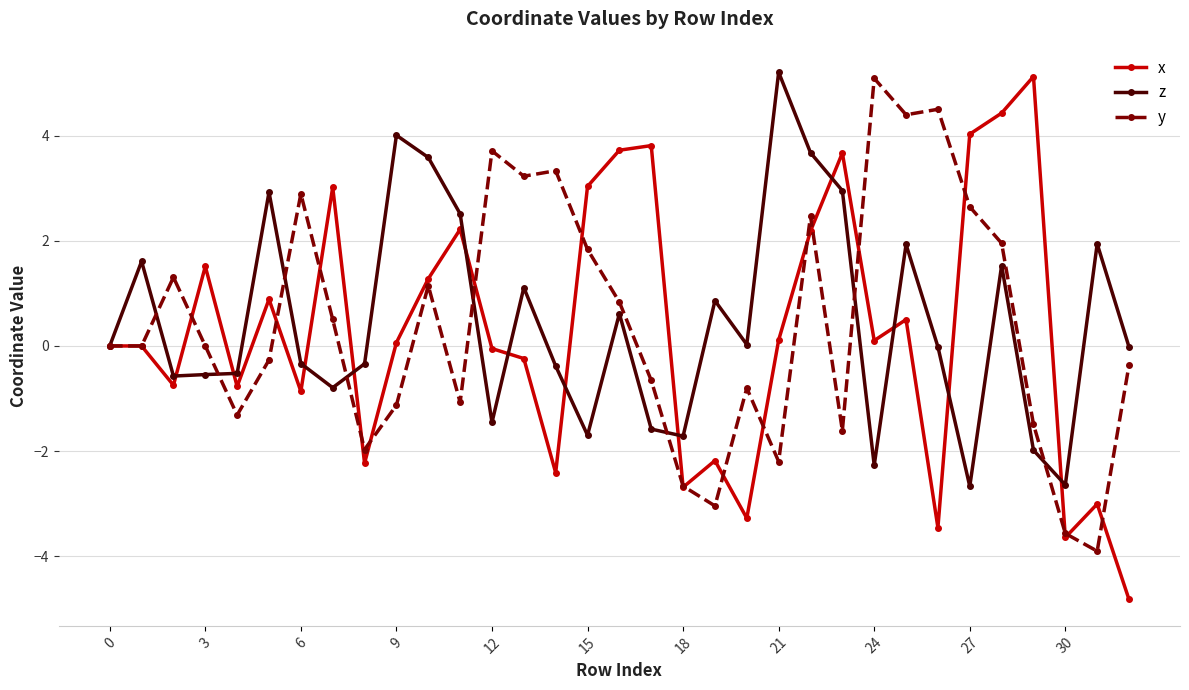

What is the value of the y point at the 3rd from the left?

1.3